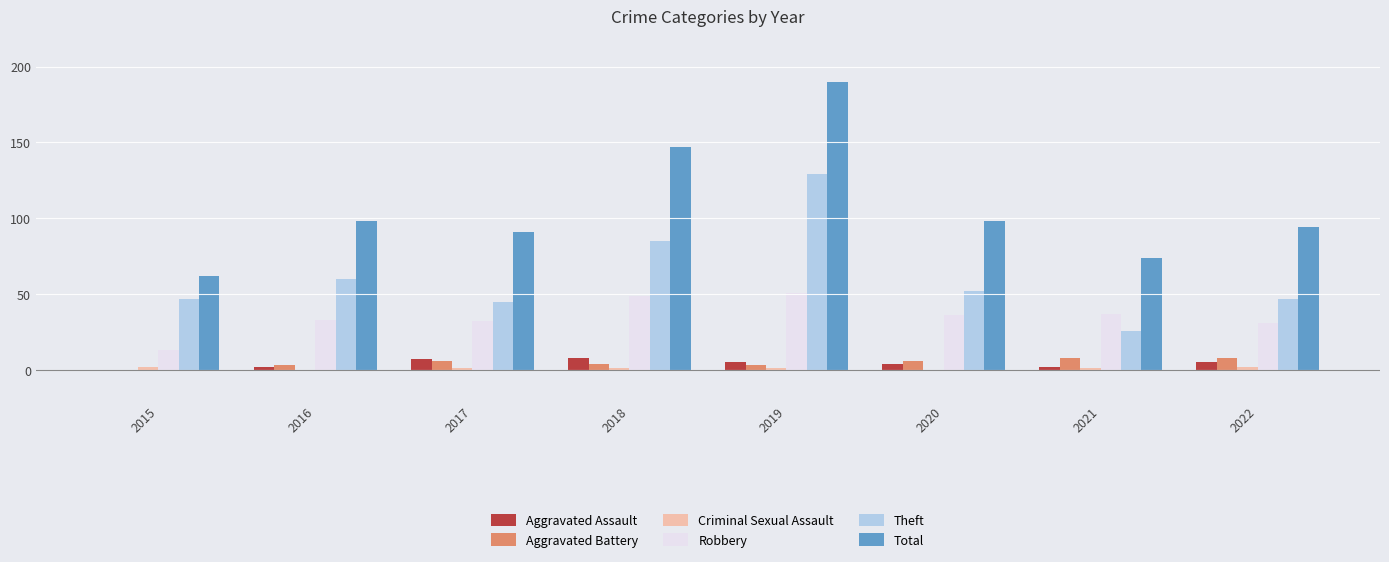

At which label does Total reach its peak?

2019